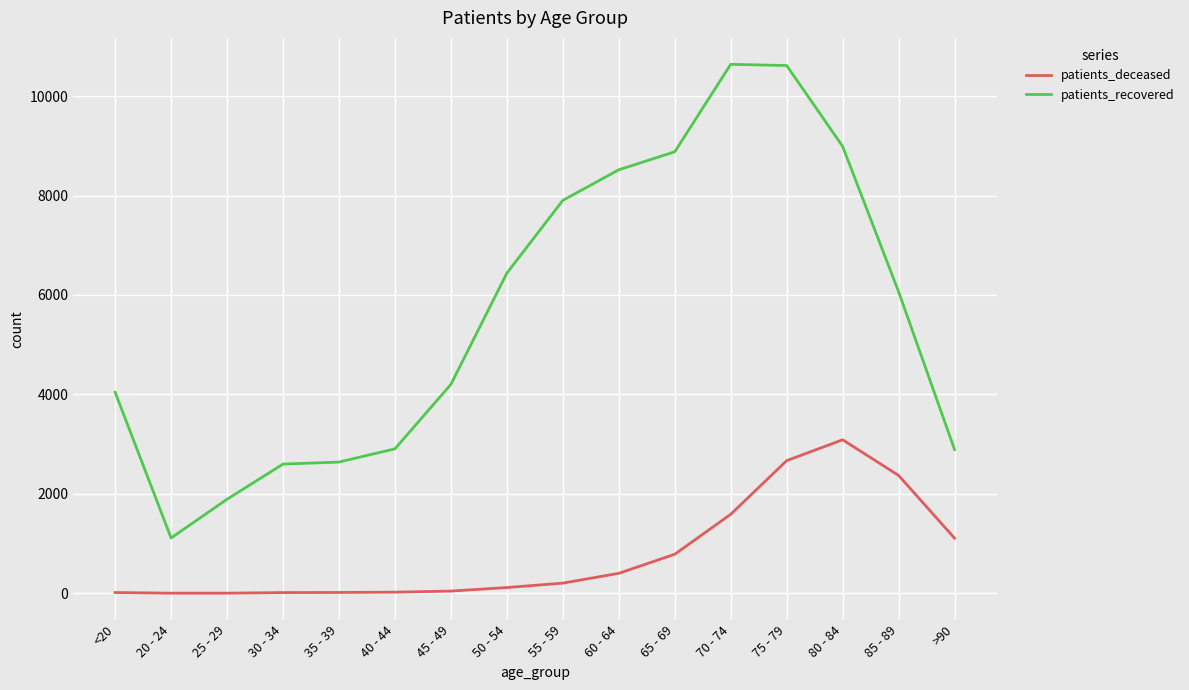

What is the sum of all patients_recovered values?

90335